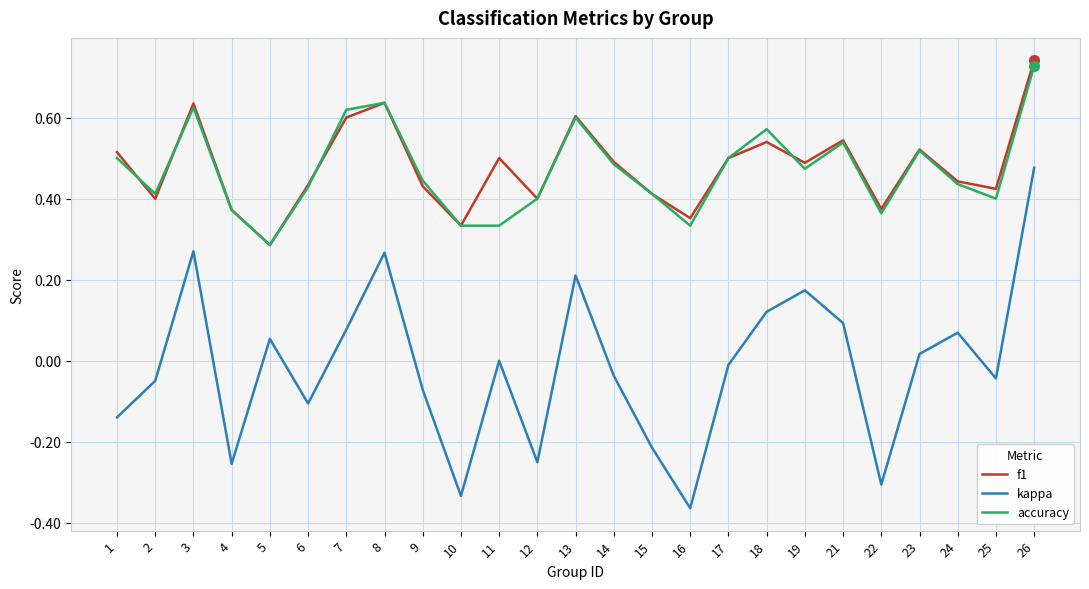

How many interior local peaks does the accuracy series have?

6